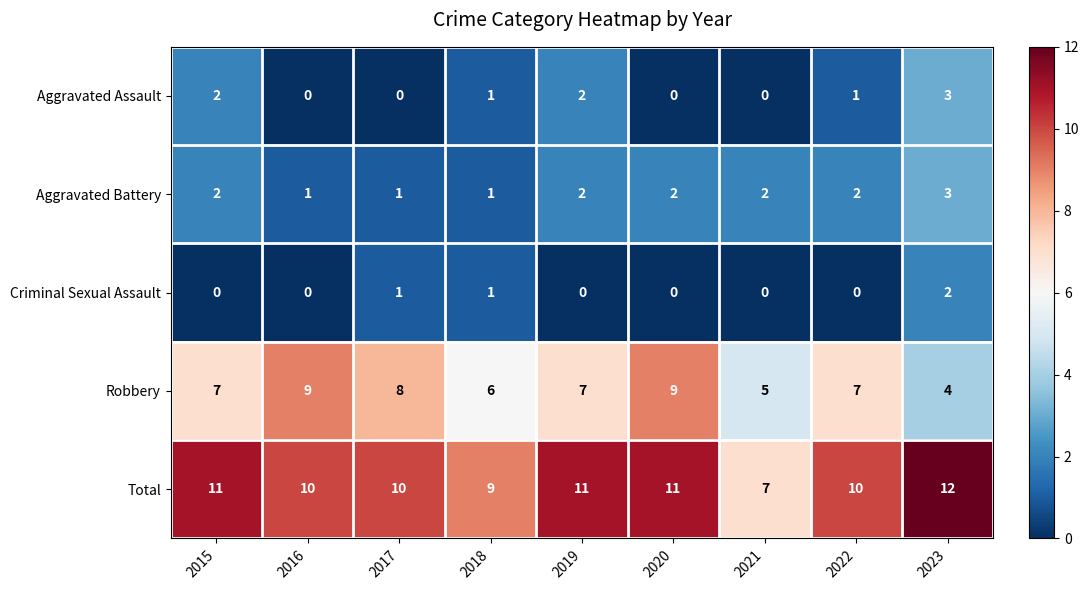

At how many categories does at least one series exceed 8?

8